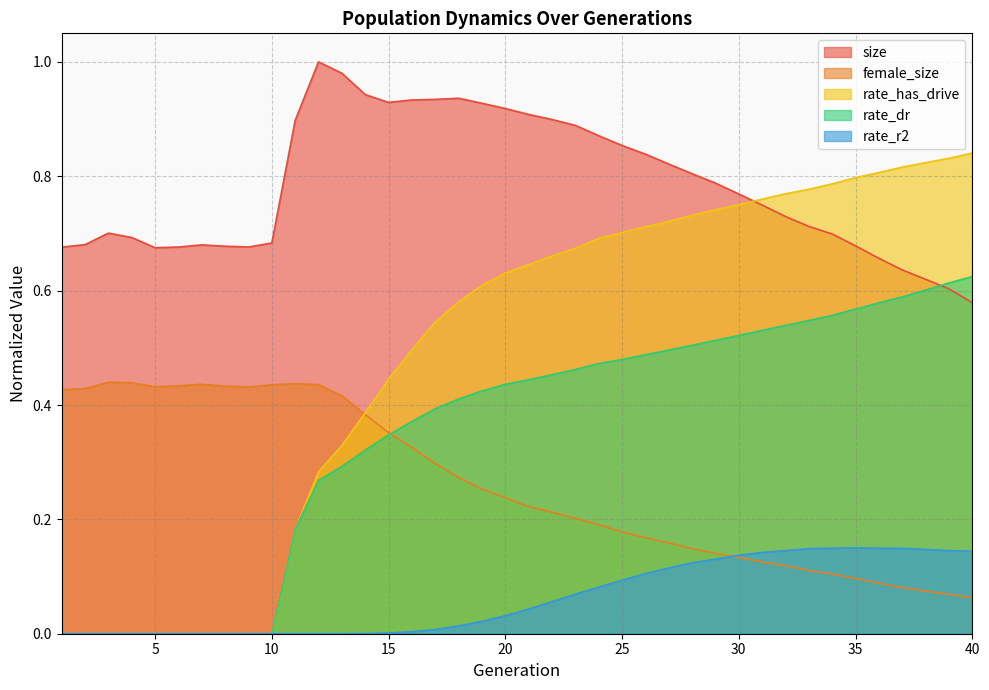

What is the total value across all series at 1?

1.1